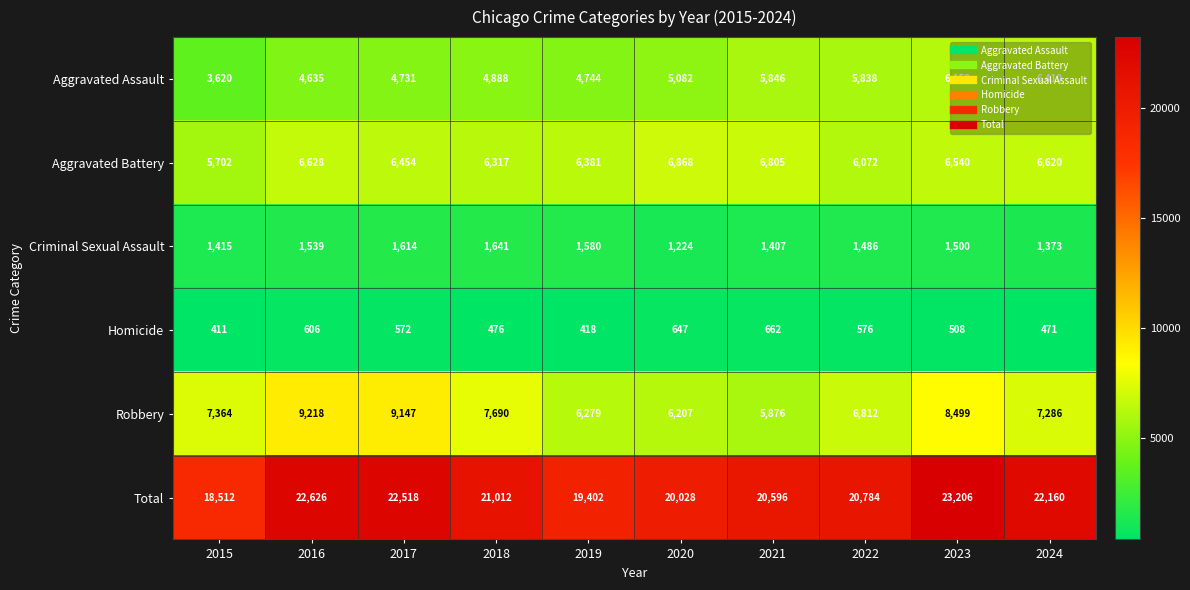

At which category does the chart reach its minimum across all series?

2015